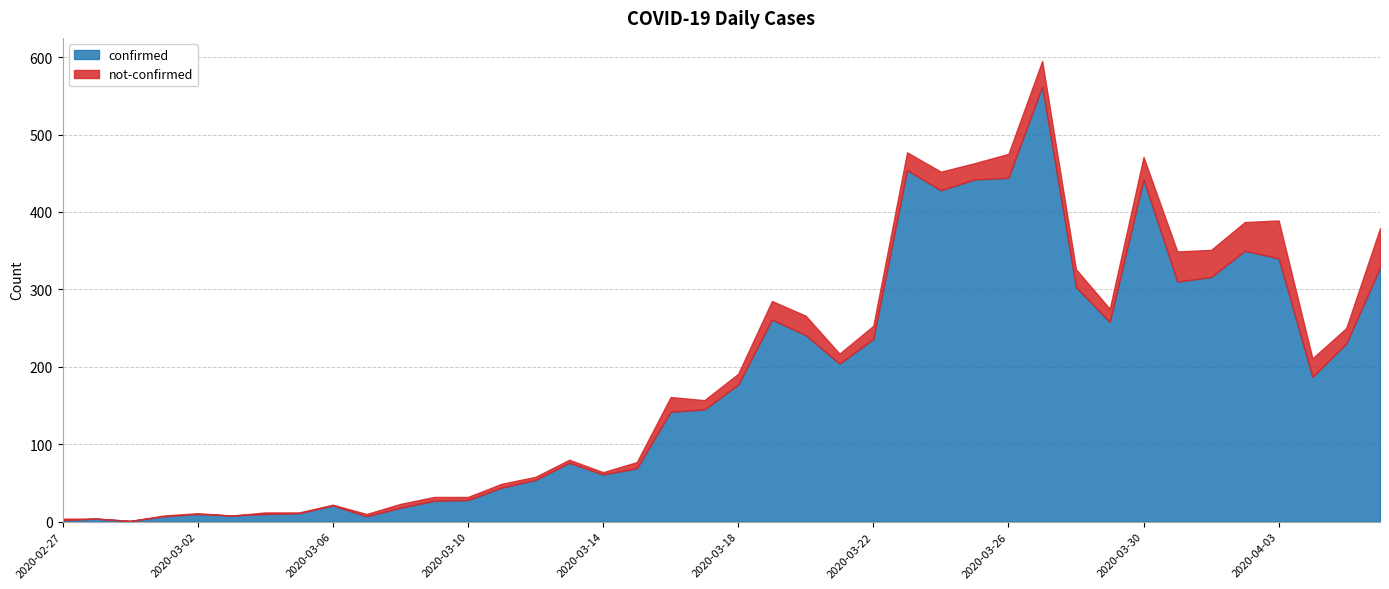

Count the number of categories in the chart.

40